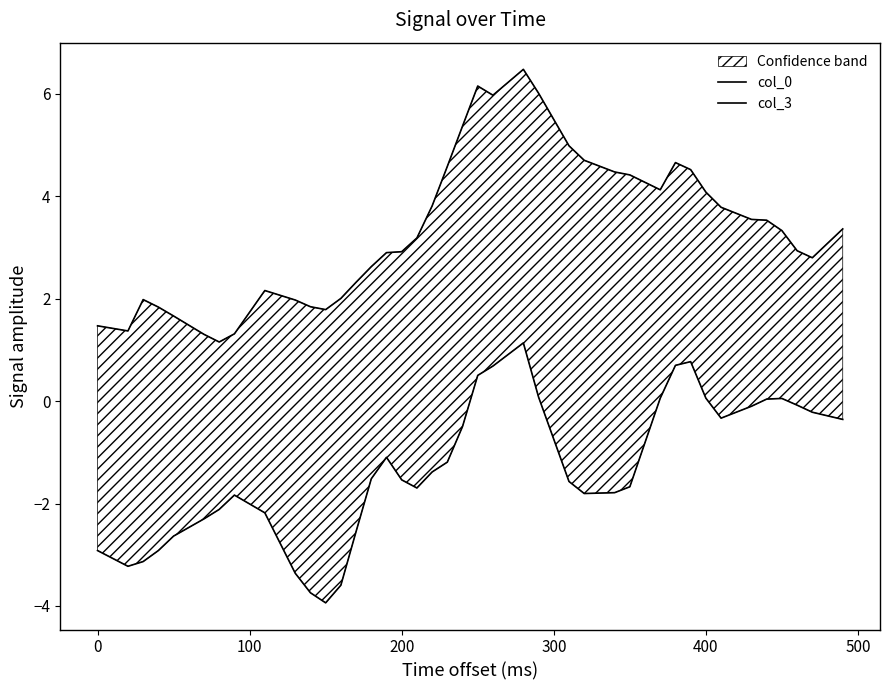

Does the chart display data point markers on the line(s)?

No